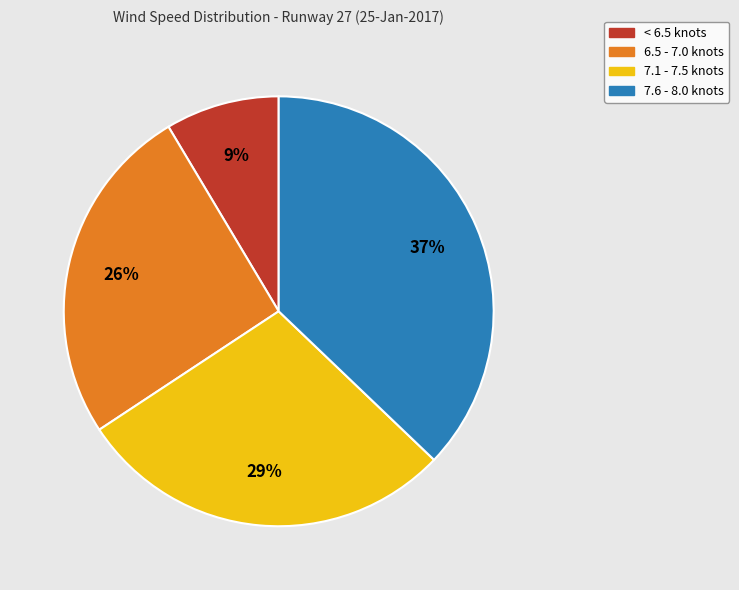

Which slice is the largest?

7.6 - 8.0 knots